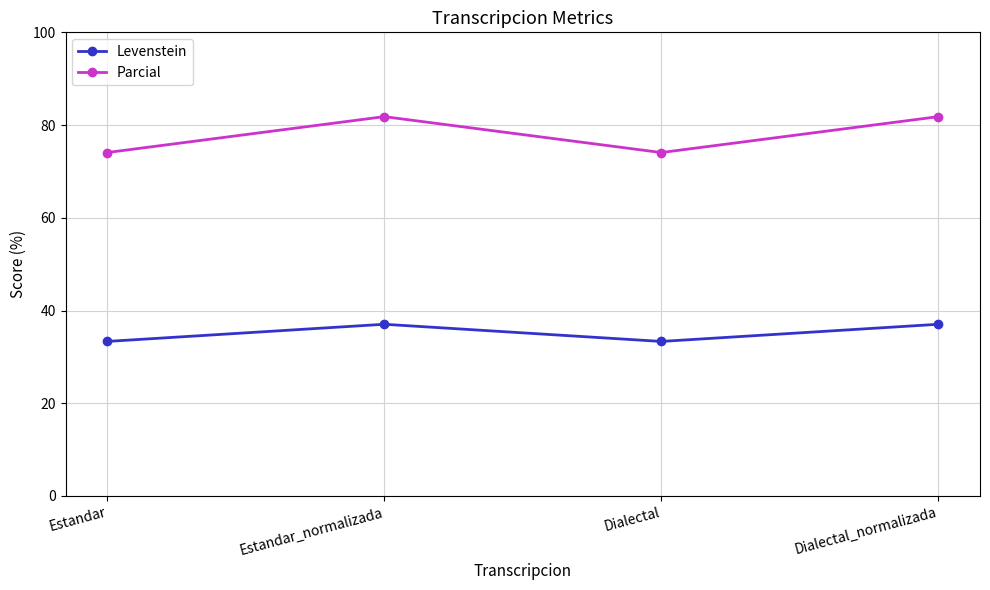

Rank the series by their maximum value, from lowest to highest.

Levenstein, Parcial